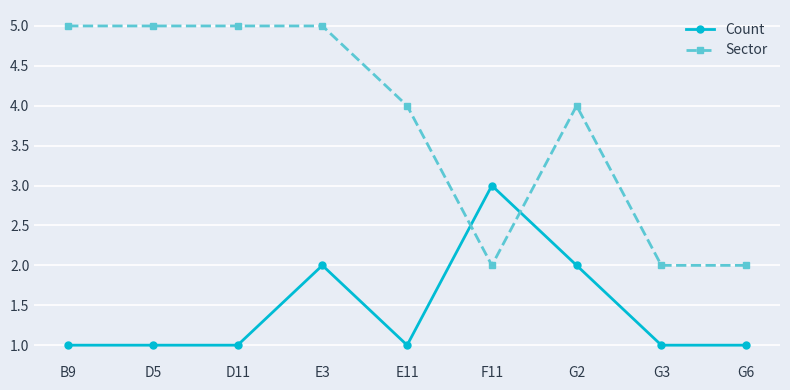

Count the Count values in the range 1 to 2.

8